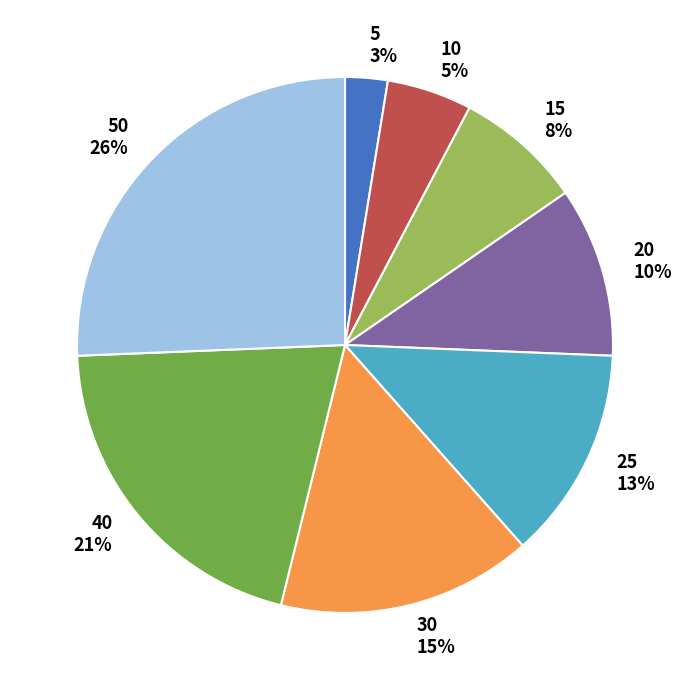

How many segments does this pie chart have?

8